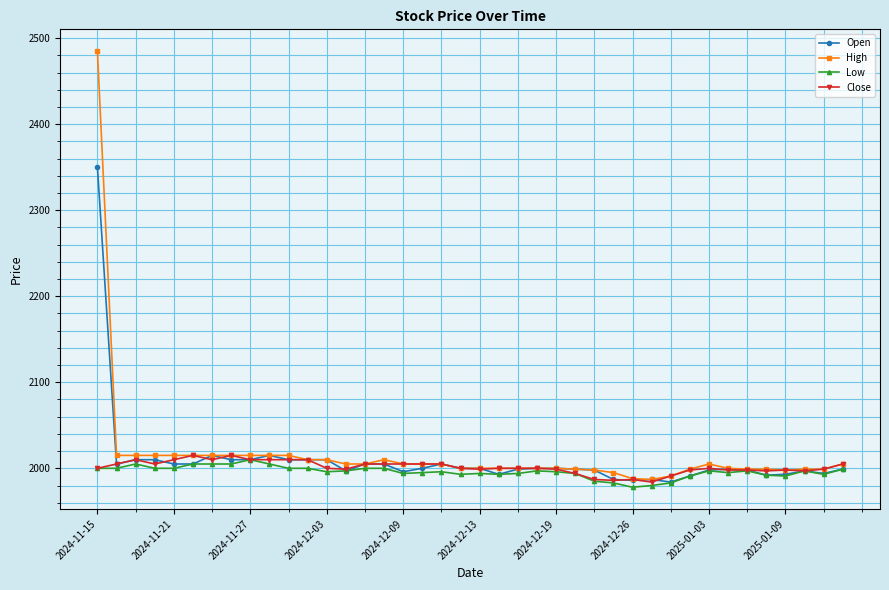

What is the minimum value shown in the chart?

1978